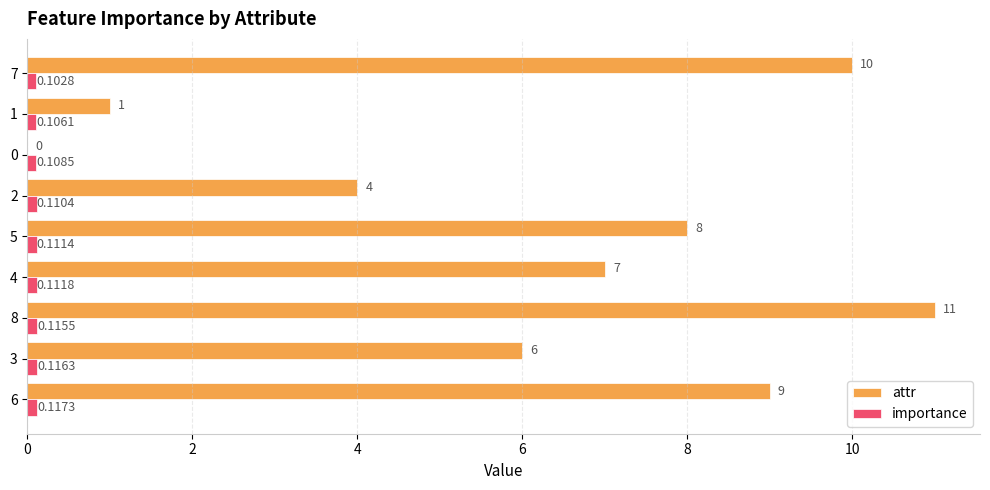

Is the value of importance at 4 greater than the value of attr at 5?

No